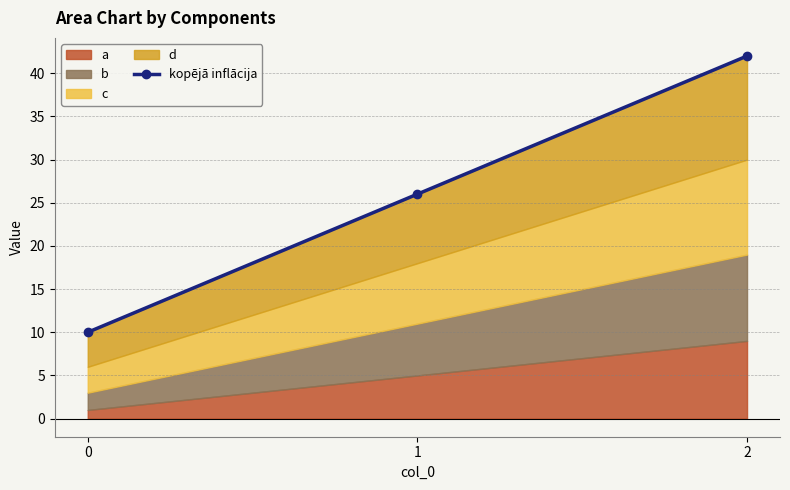

What is the maximum value shown in the chart?

42